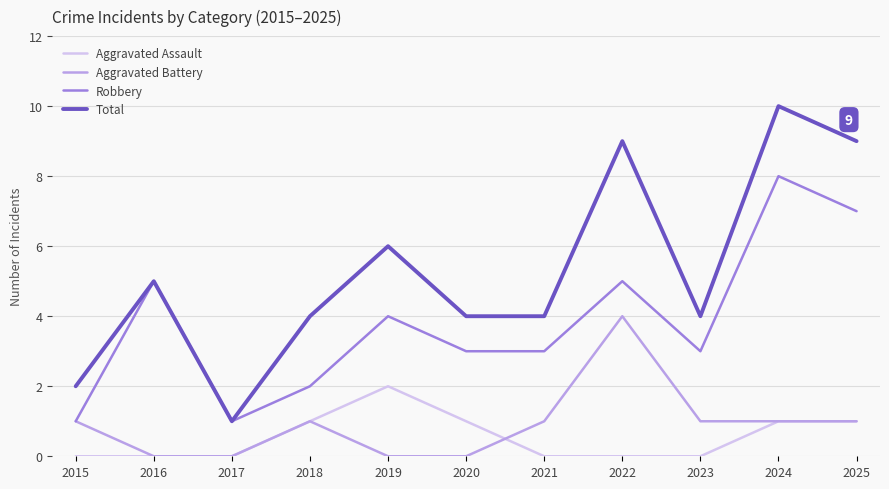

Which series has the largest range (max minus min)?

Total